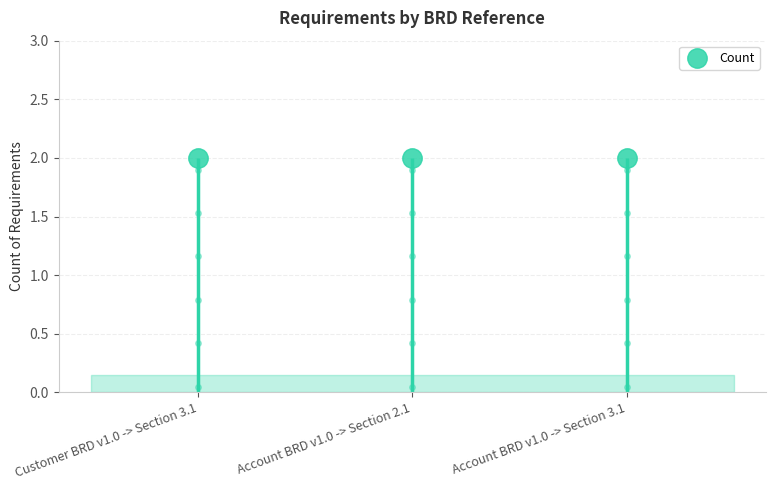

What is the minimum value shown in the chart?

2